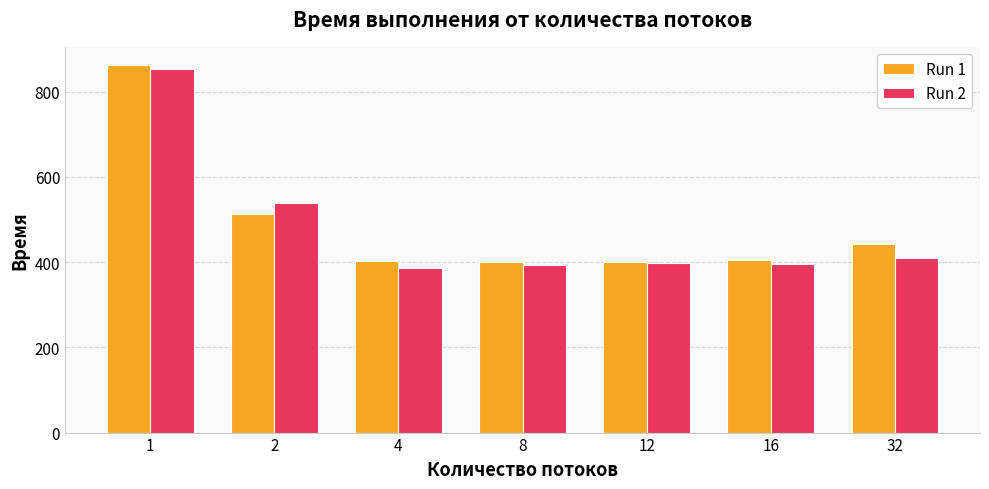

What is the spread (max minus min) of values at 2?

26